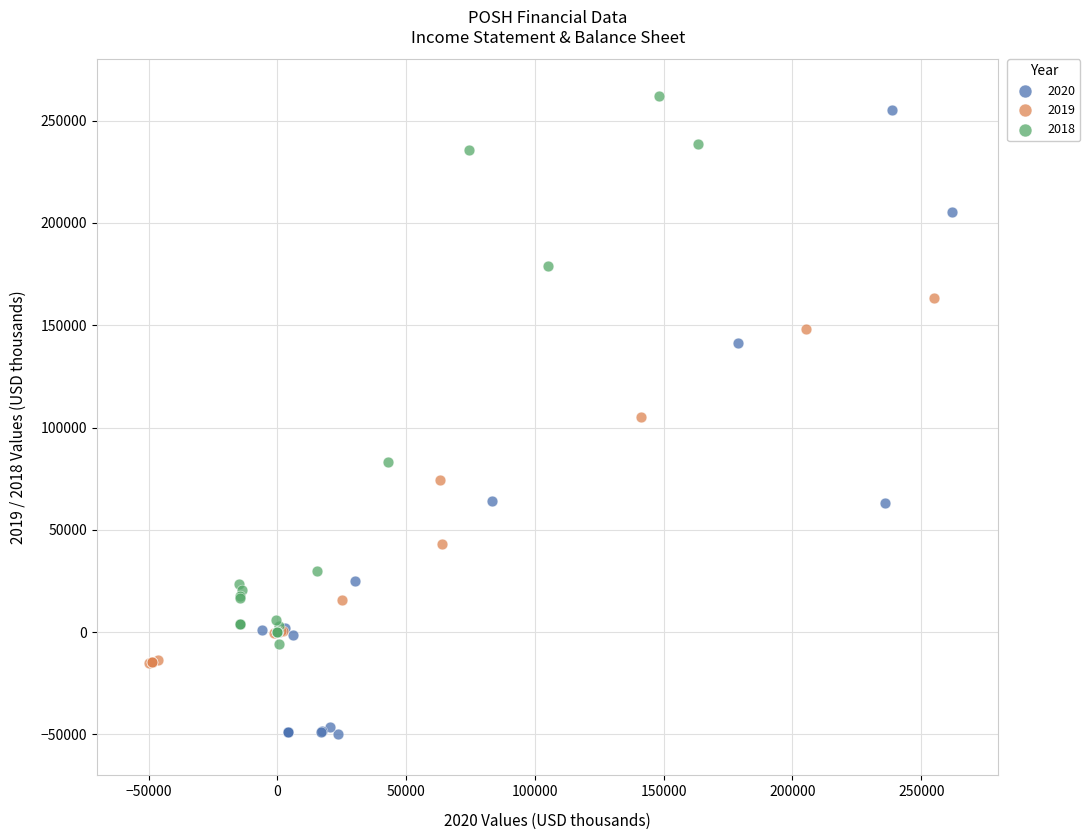

Which series reaches the minimum Y coordinate?

2020